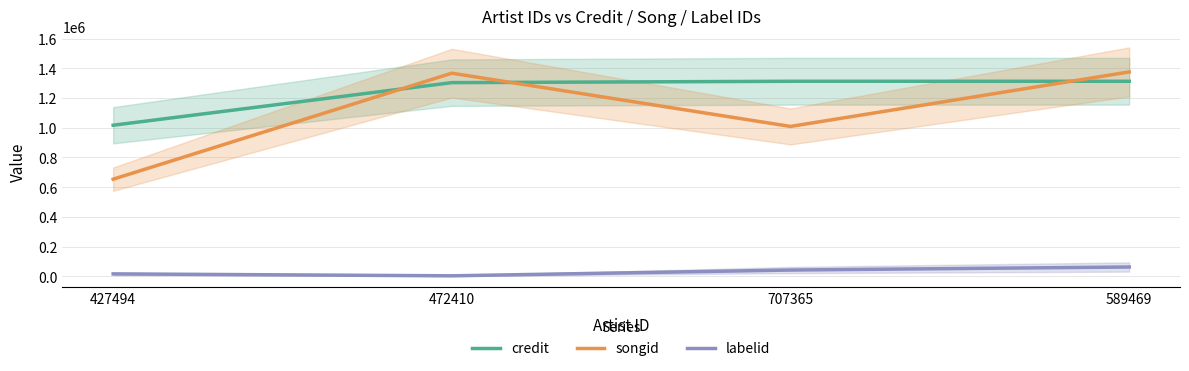

What is the smallest value displayed?

2993